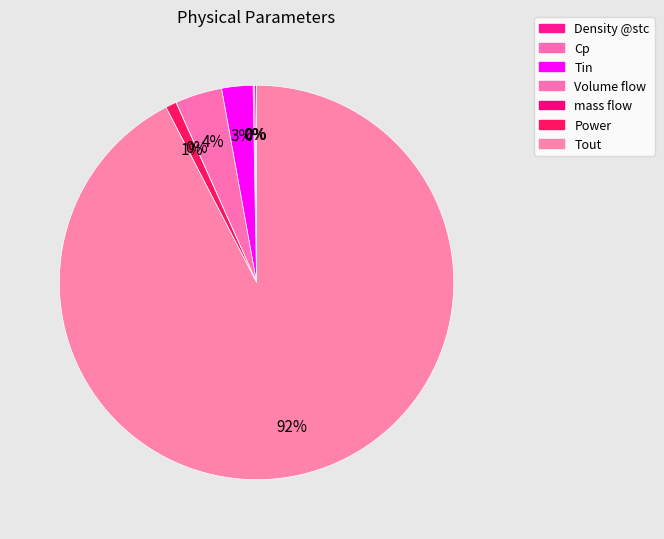

What percentage is NOT represented by Power?

99.1%